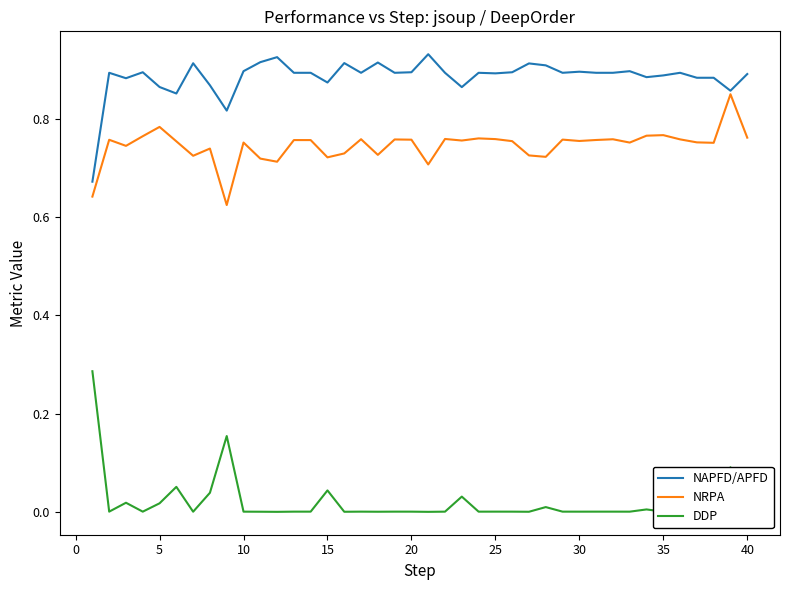

Rank the series by their maximum value, from highest to lowest.

NAPFD/APFD, NRPA, DDP